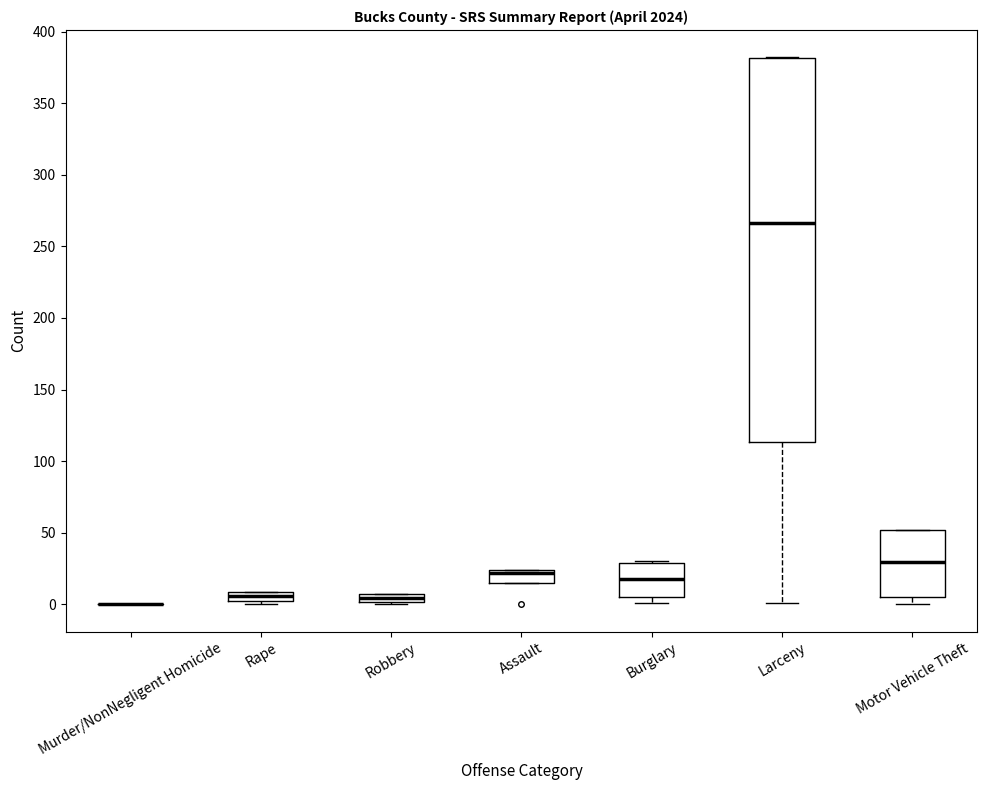

Which box is the tallest, from its lower edge to its upper edge?

Larceny